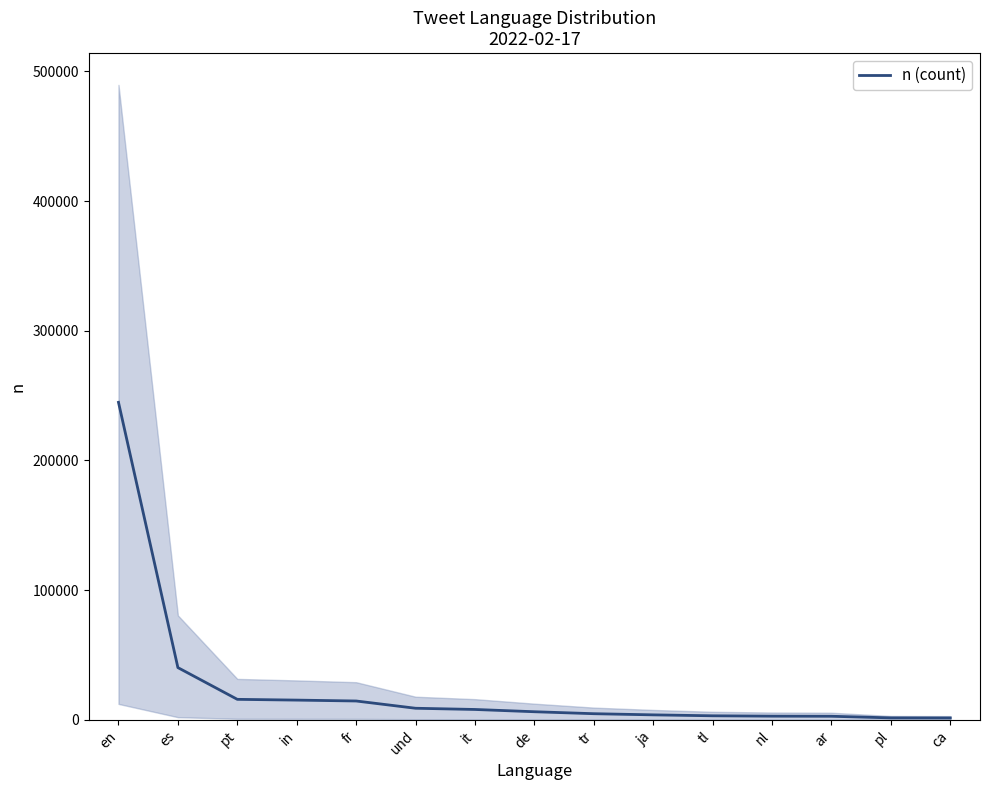

Which label corresponds to the smallest value in the chart?

ca